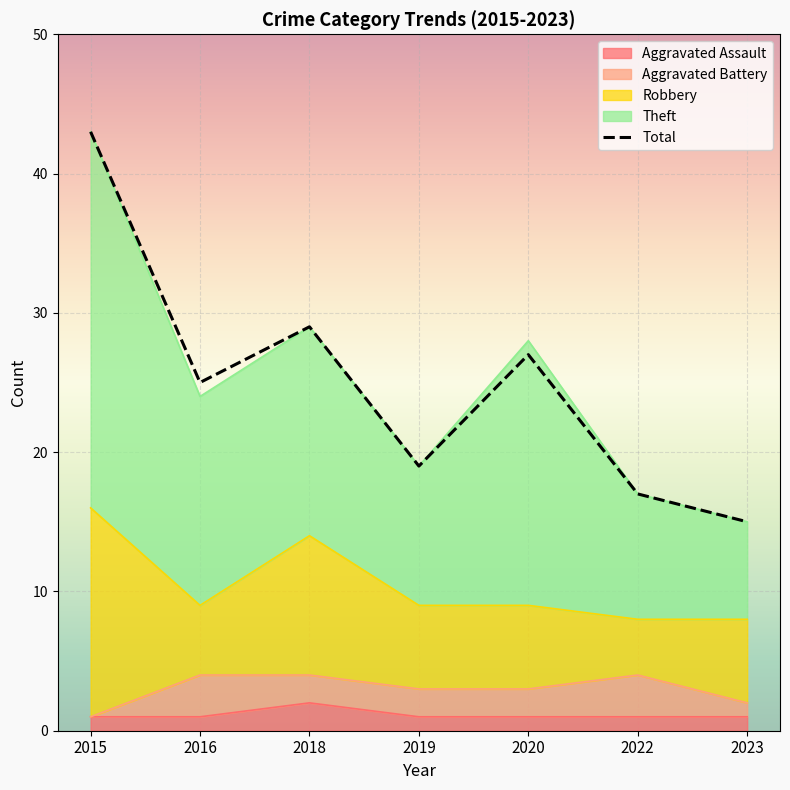

Where is the data nearest to the value 29?

2018